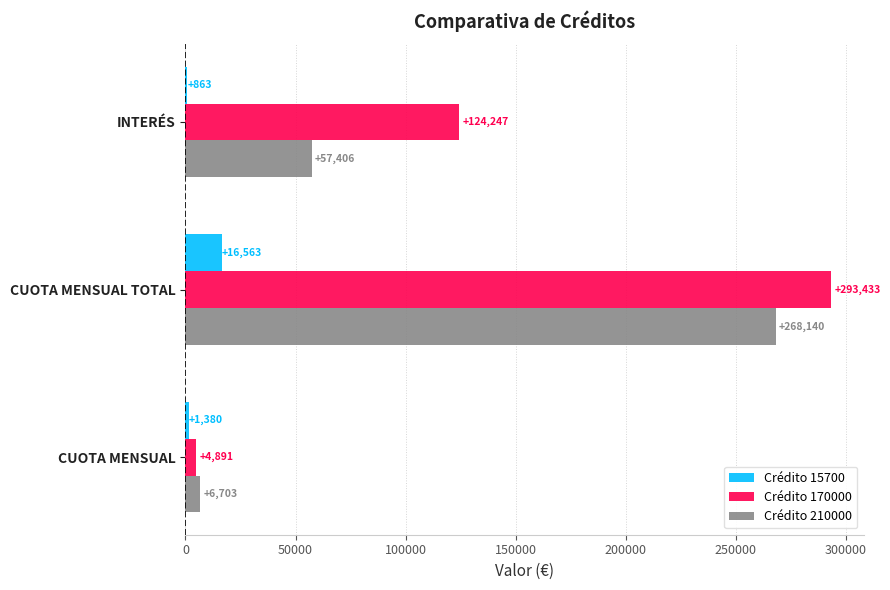

True or false: Crédito 15700 has a value of 1380.3 at CUOTA MENSUAL.

True